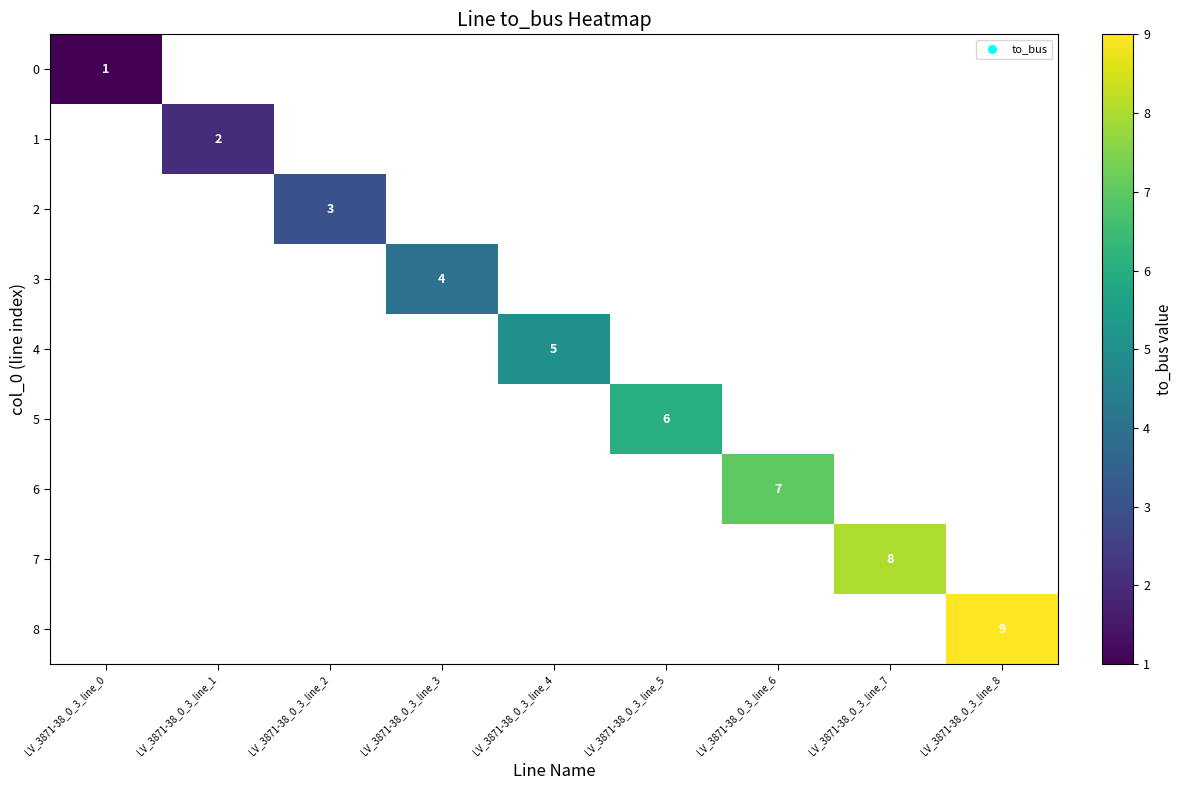

The 3 series shows 4 at LV_3871-38_0_3_line_3. True or false?

True